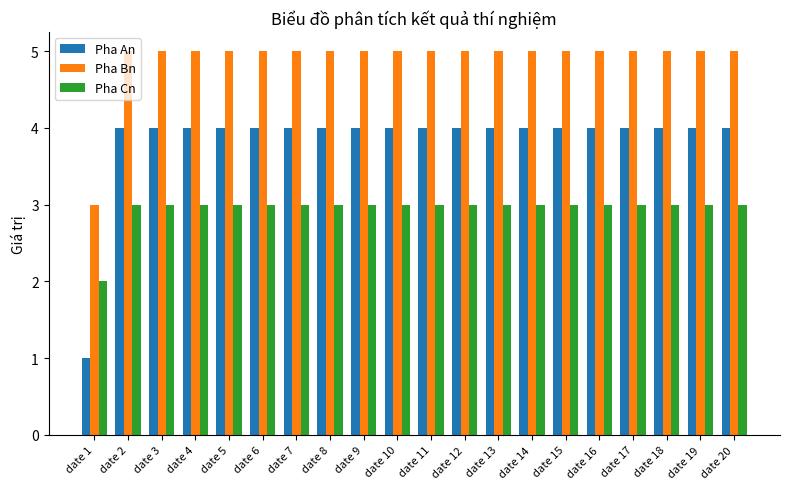

How many groups of bars are there?

20